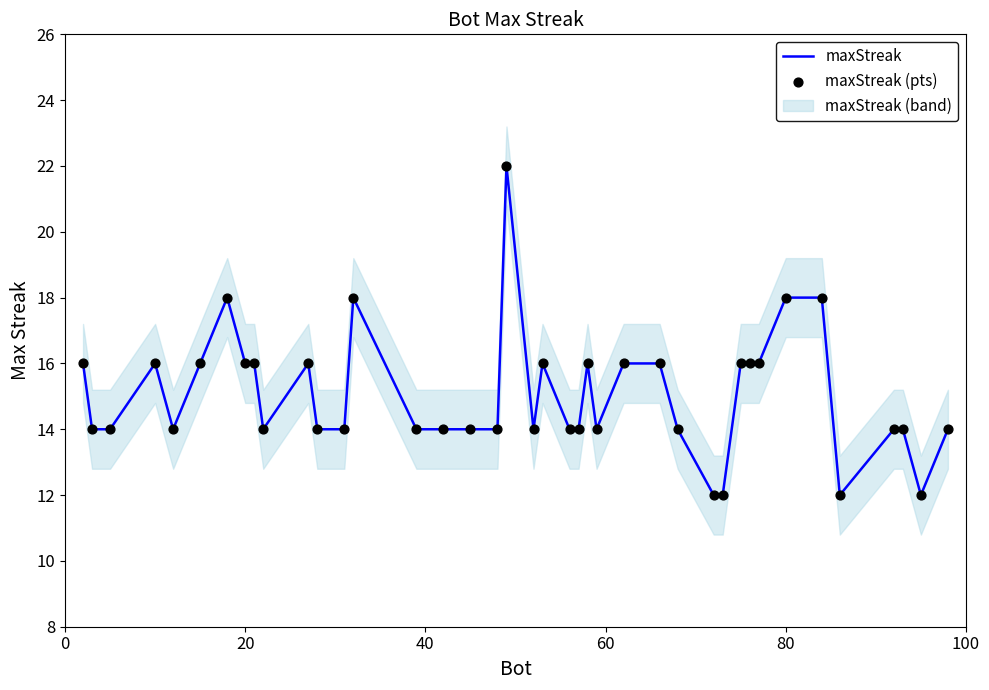

Which series contains the highest Y value?

maxStreak